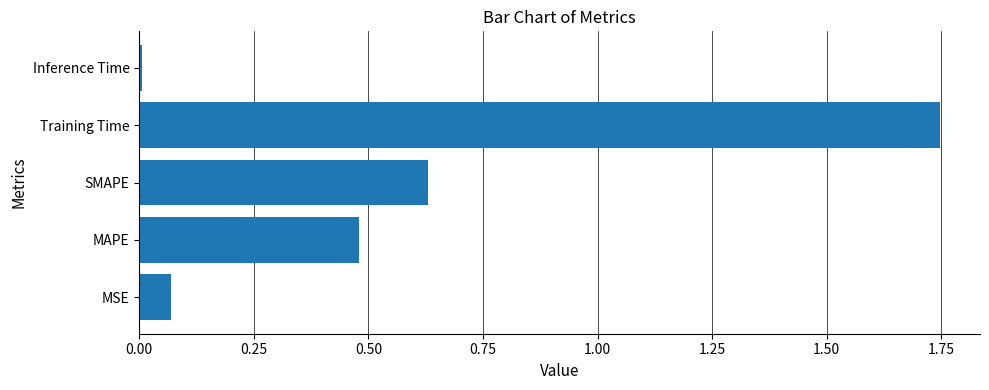

Which has a higher value, MAPE or Training Time?

Training Time